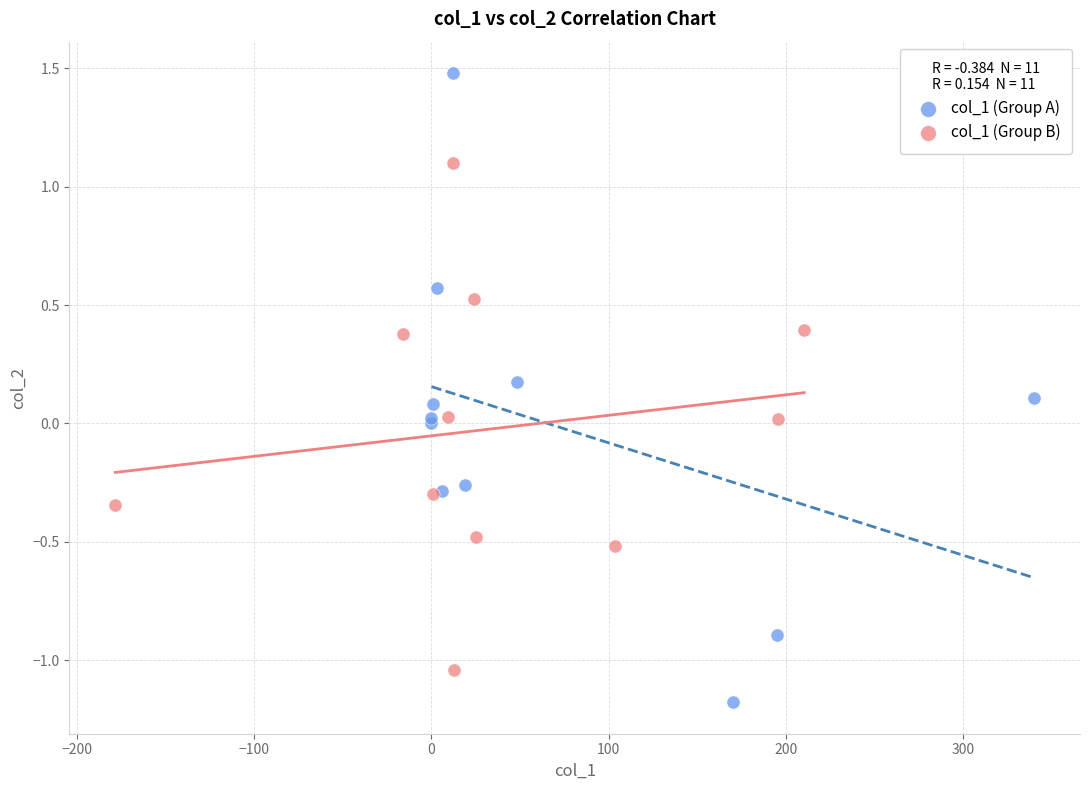

Which series reaches the maximum Y coordinate?

col_1 (Group A)